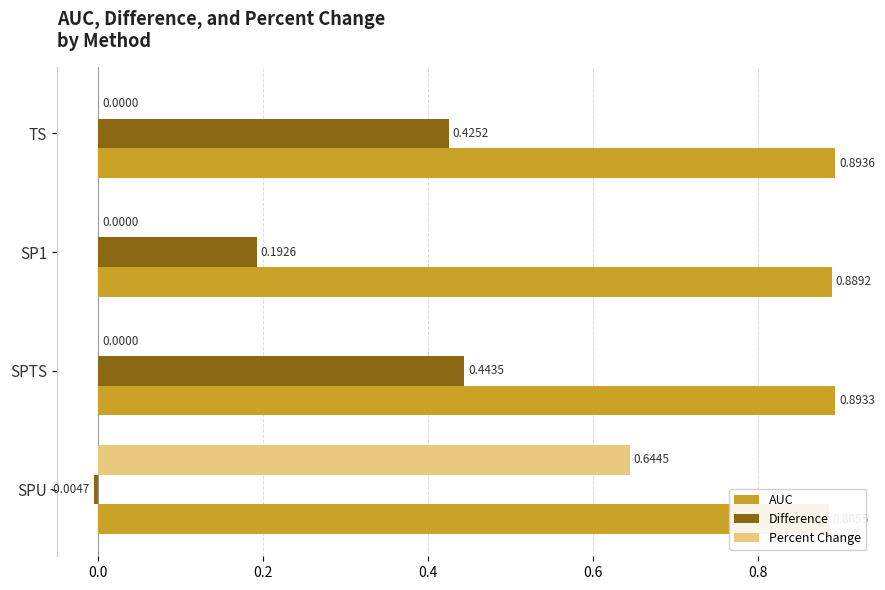

Are the bars grouped side by side (vs. stacked)?

Yes